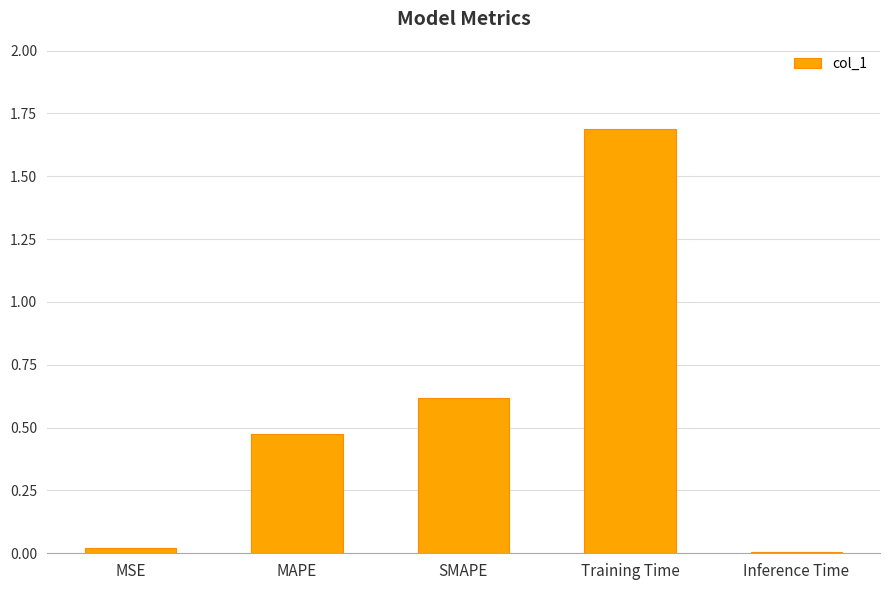

The value at Inference Time is 0.0. True or false?

True